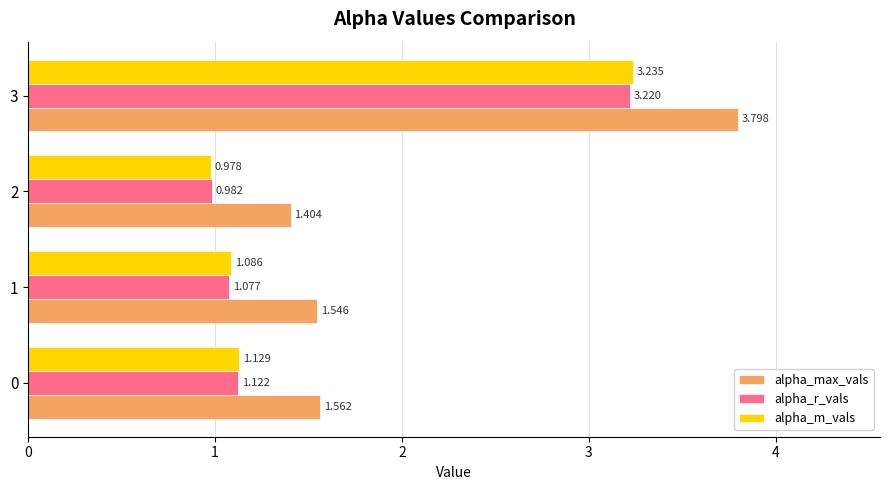

At which label does alpha_m_vals reach its peak?

3